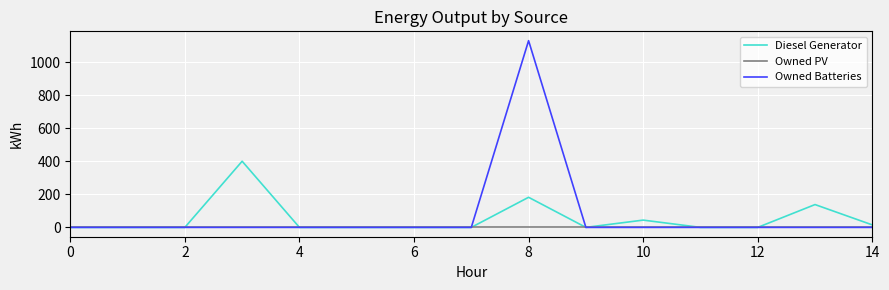

List the series in order of their peak value, lowest first.

Owned PV, Diesel Generator, Owned Batteries